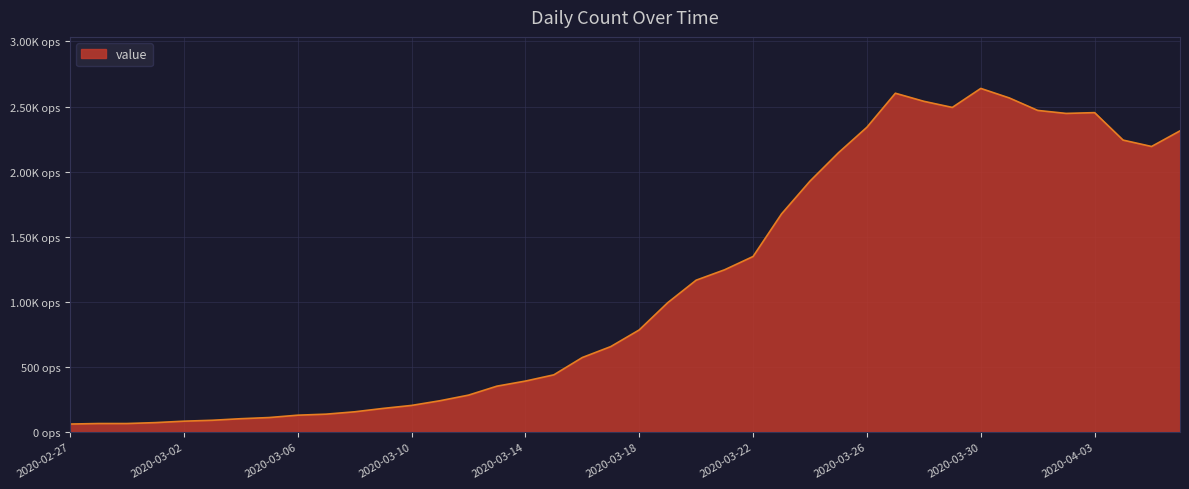

List the labels in order of value, smallest first.

2020-02-27, 2020-02-28, 2020-02-29, 2020-03-01, 2020-03-02, 2020-03-03, 2020-03-04, 2020-03-05, 2020-03-06, 2020-03-07, 2020-03-08, 2020-03-09, 2020-03-10, 2020-03-11, 2020-03-12, 2020-03-13, 2020-03-14, 2020-03-15, 2020-03-16, 2020-03-17, 2020-03-18, 2020-03-19, 2020-03-20, 2020-03-21, 2020-03-22, 2020-03-23, 2020-03-24, 2020-03-25, 2020-04-05, 2020-04-04, 2020-04-06, 2020-03-26, 2020-04-02, 2020-04-03, 2020-04-01, 2020-03-29, 2020-03-28, 2020-03-31, 2020-03-27, 2020-03-30